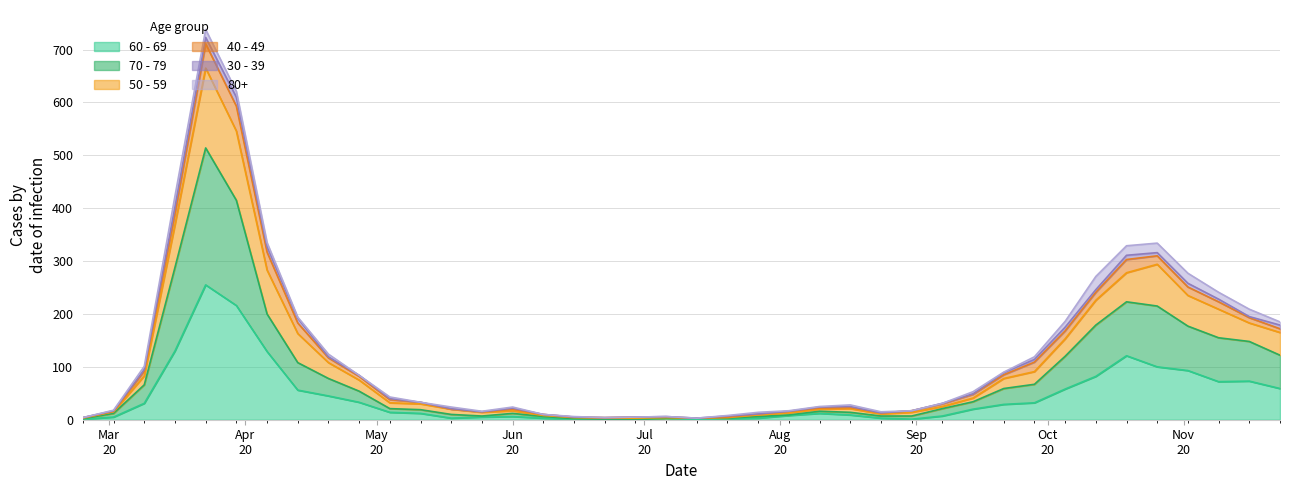

Between Mar
20 and Aug
20, which series saw the biggest shift?

50 - 59